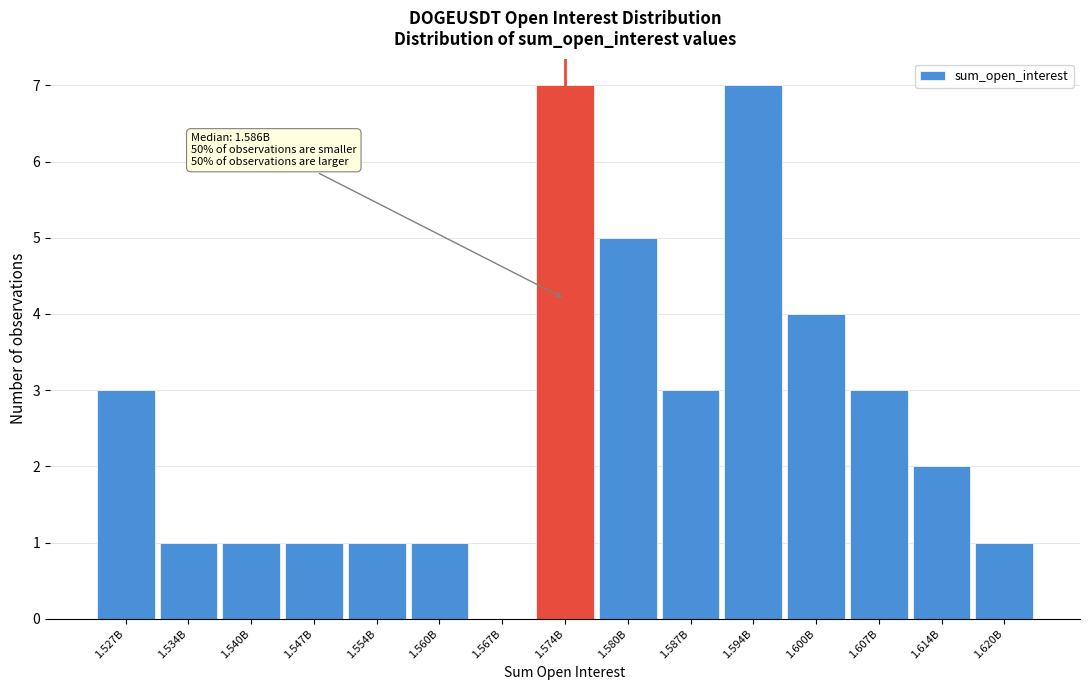

Reading right to left, what are all the values shown in this chart?

1.620B=1	1.614B=2	1.607B=3	1.600B=4	1.594B=7	1.587B=3	1.580B=5	1.574B=7	1.567B=0	1.560B=1	1.554B=1	1.547B=1	1.540B=1	1.534B=1	1.527B=3